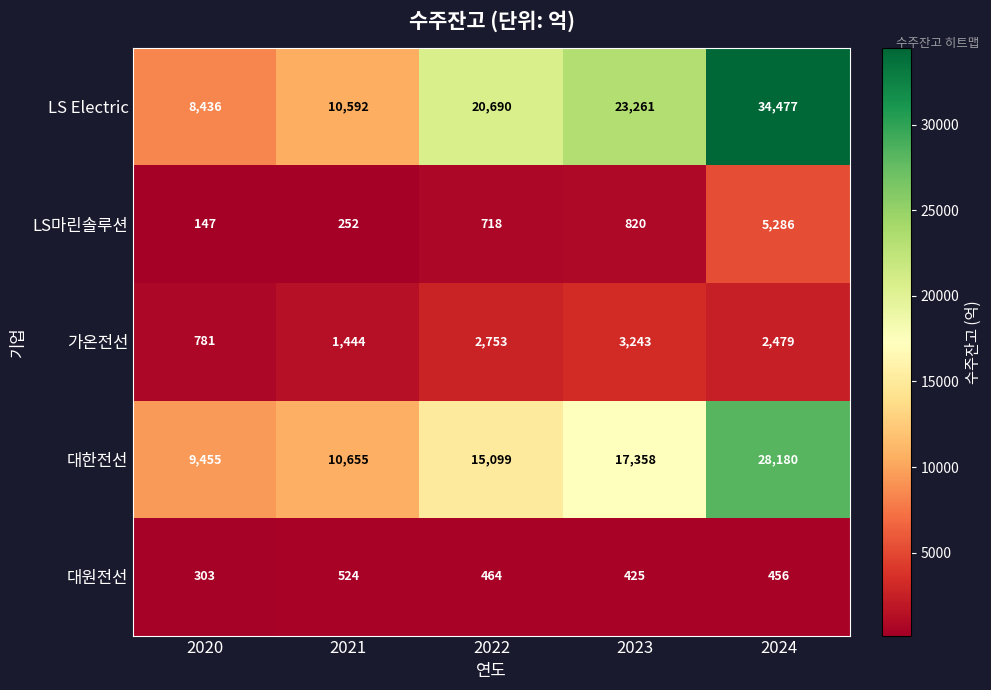

What is the difference between the highest and lowest values at 2022?

20226